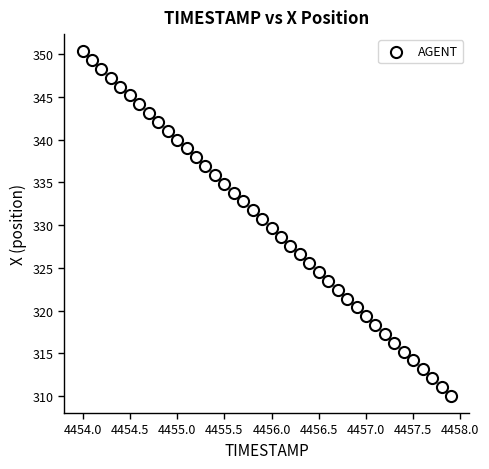

What is the range of Y values (max minus min)?

40.3